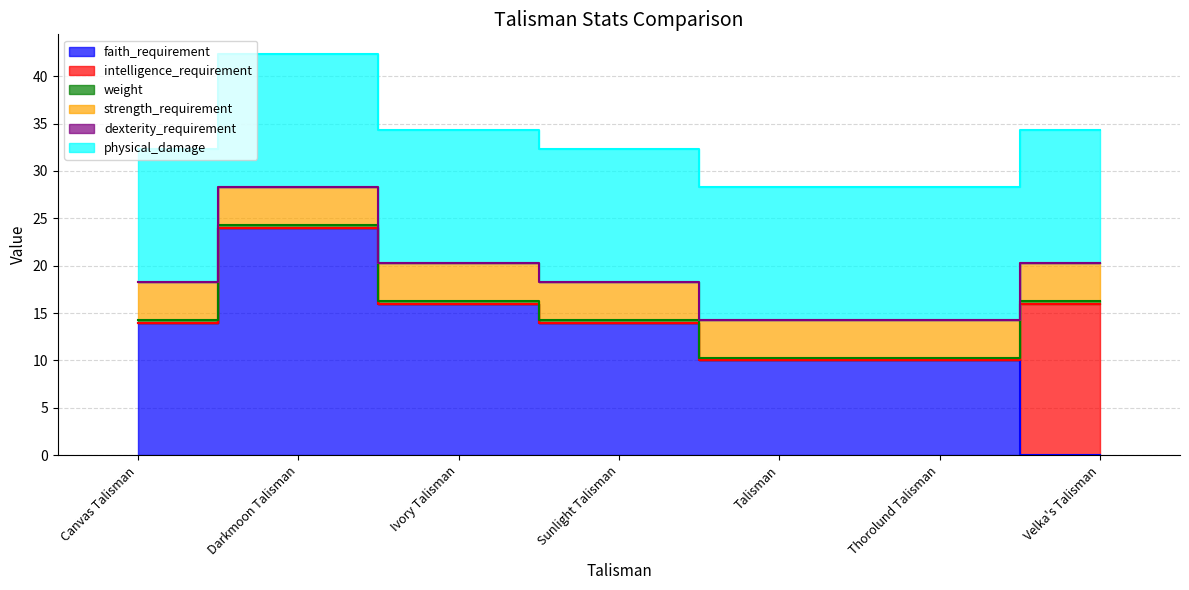

At which label is dexterity_requirement closest to 0?

Canvas Talisman